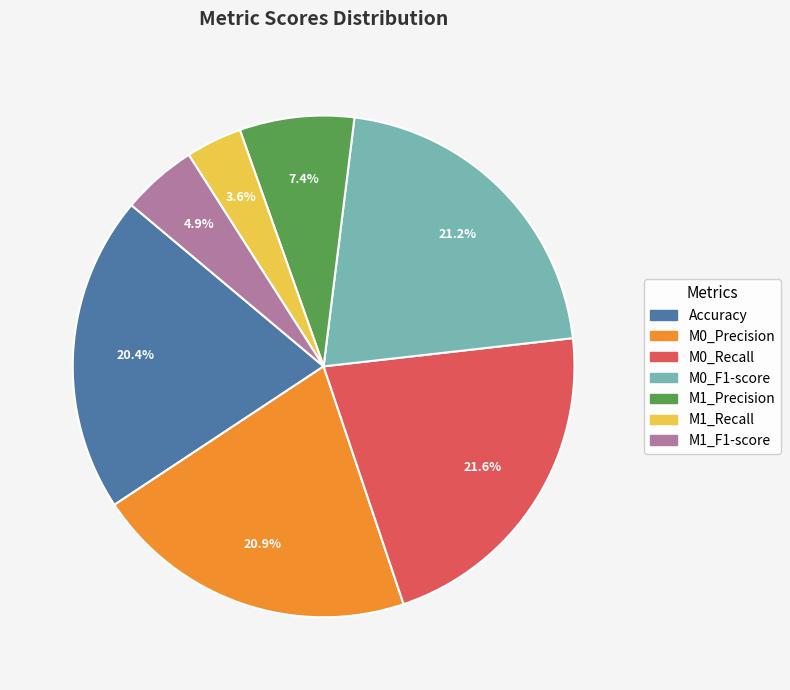

How many segments does this pie chart have?

7